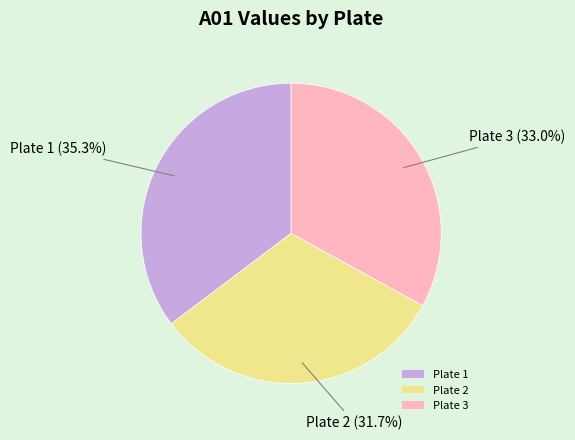

How many segments does this pie chart have?

3